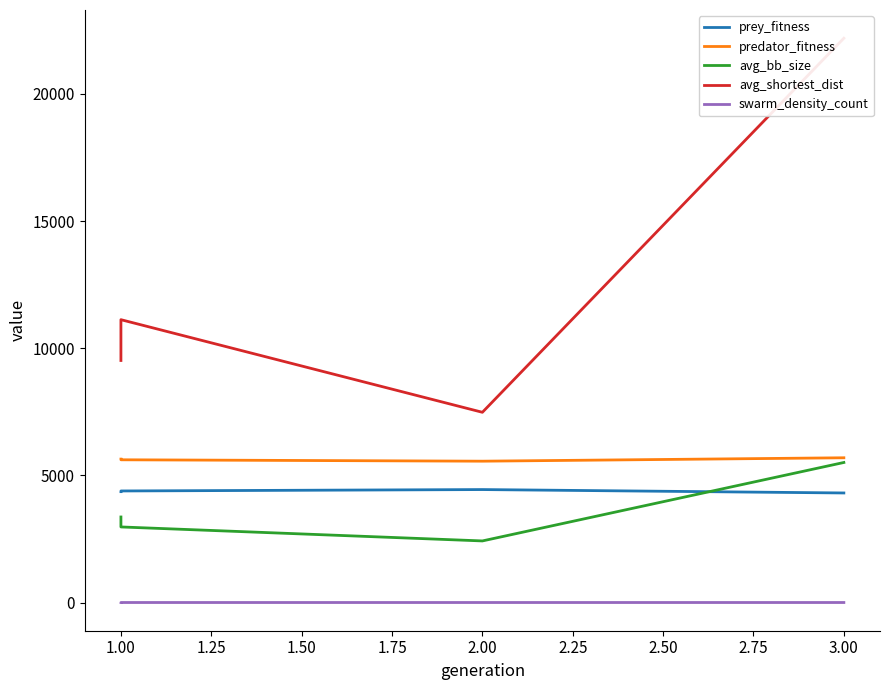

True or false: predator_fitness and avg_shortest_dist intersect in this chart.

False